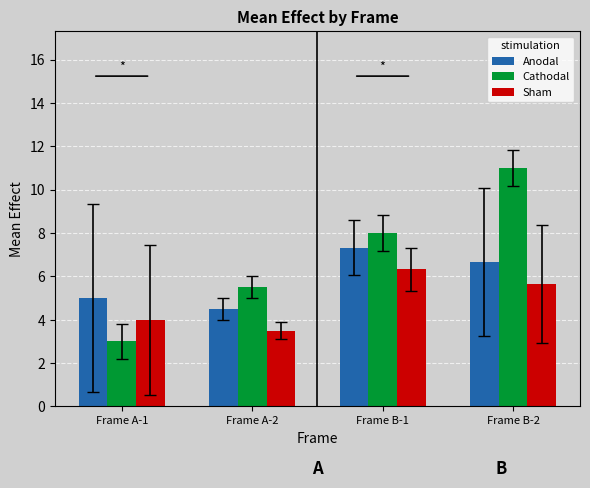

At which category is the sum across all series the highest?

Frame B-2